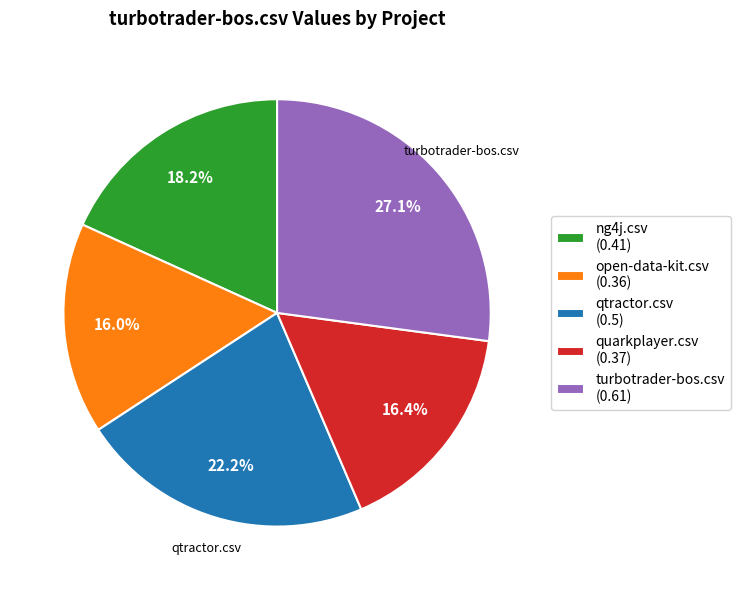

What percentage is NOT represented by turbotrader-bos.csv?

72.9%